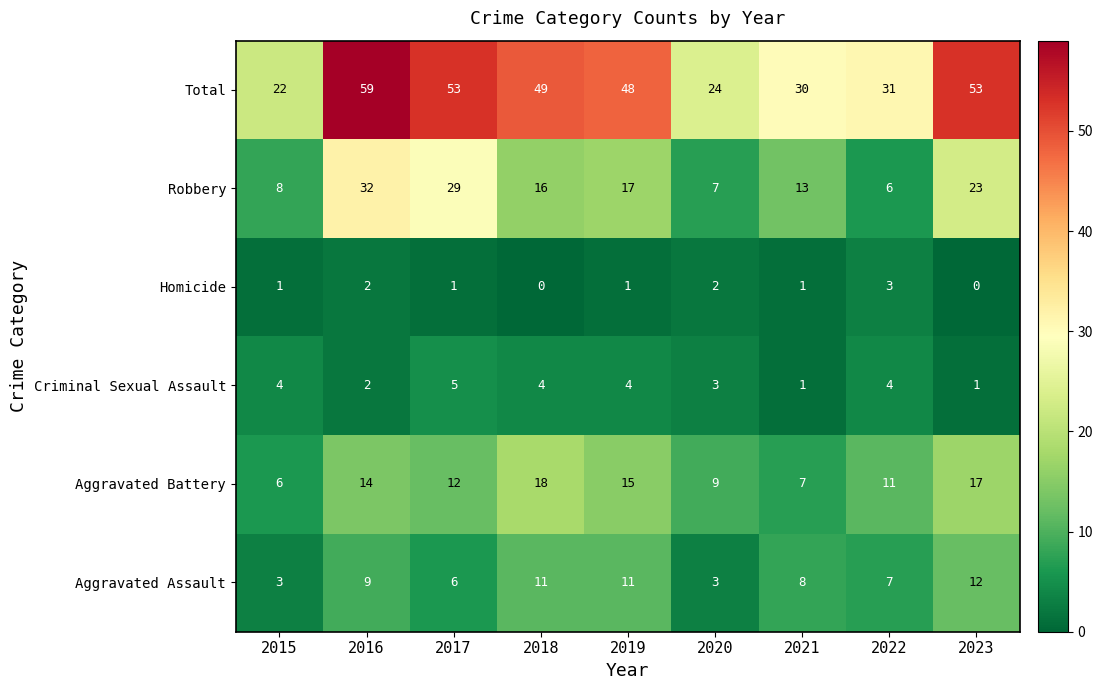

Which series has the widest spread of values?

Total